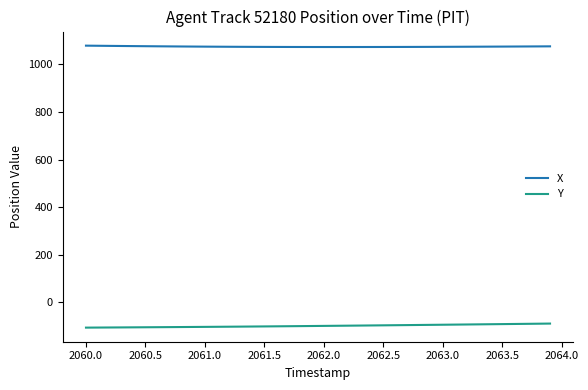

True or false: Y and X cross at least once.

False